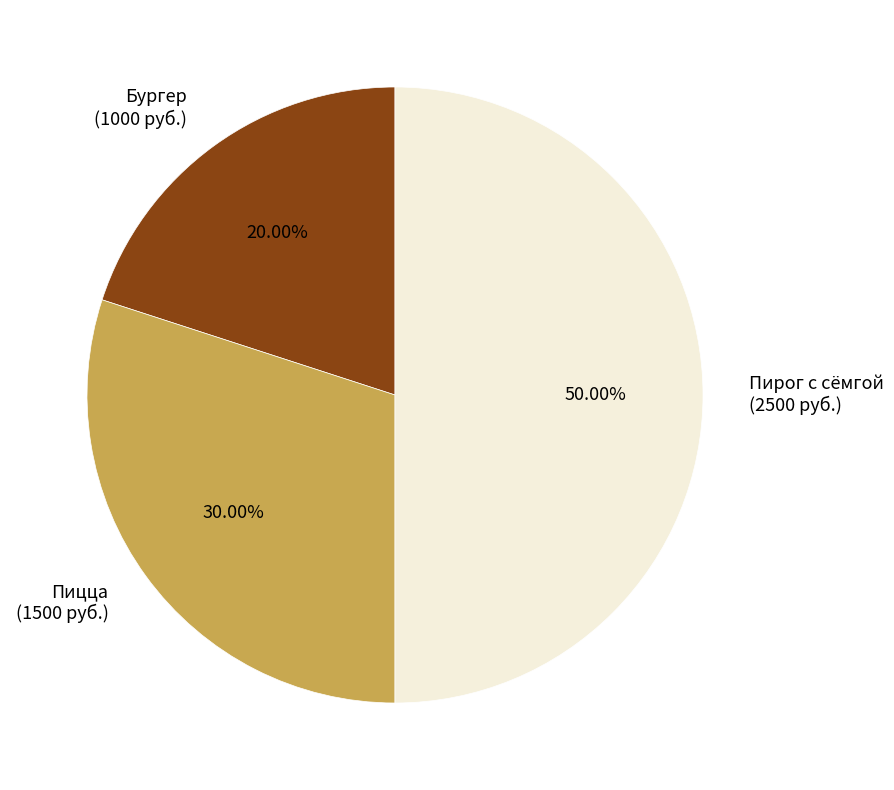

To the nearest percent, what is the difference between the Пирог с сёмгой and Пицца slice percentages?

20%